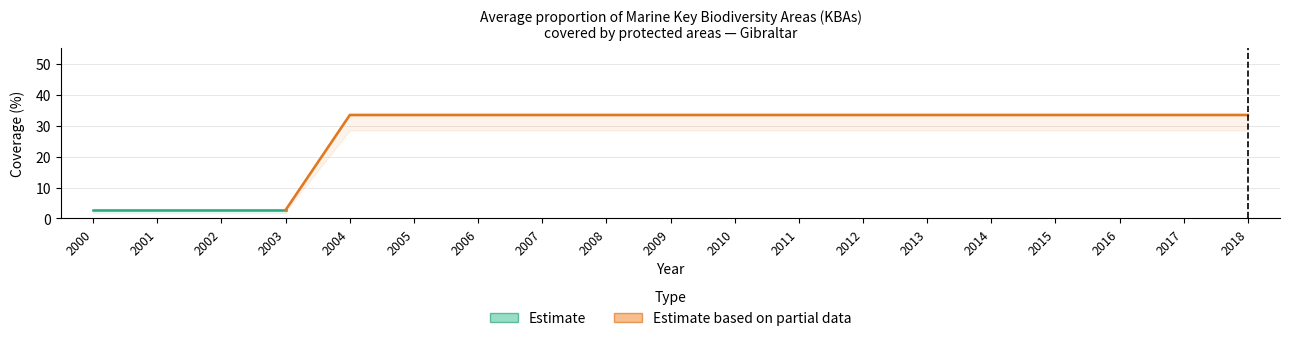

Reading left to right, what are all the values shown in this chart?

Lower bound: 2000=2.8	2001=2.8	2002=2.8	2003=2.8	2004=33.4	2005=33.4	2006=33.4	2007=33.4	2008=33.4	2009=33.4	2010=33.4	2011=33.4	2012=33.4	2013=33.4	2014=33.4	2015=33.4	2016=33.4	2017=33.4	2018=33.4
Mid-point: 2000=2.8	2001=2.8	2002=2.8	2003=2.8	2004=33.4	2005=33.4	2006=33.4	2007=33.4	2008=33.4	2009=33.4	2010=33.4	2011=33.4	2012=33.4	2013=33.4	2014=33.4	2015=33.4	2016=33.4	2017=33.4	2018=33.4
Upper bound: 2000=2.8	2001=2.8	2002=2.8	2003=2.8	2004=33.4	2005=33.4	2006=33.4	2007=33.4	2008=33.4	2009=33.4	2010=33.4	2011=33.4	2012=33.4	2013=33.4	2014=33.4	2015=33.4	2016=33.4	2017=33.4	2018=33.4